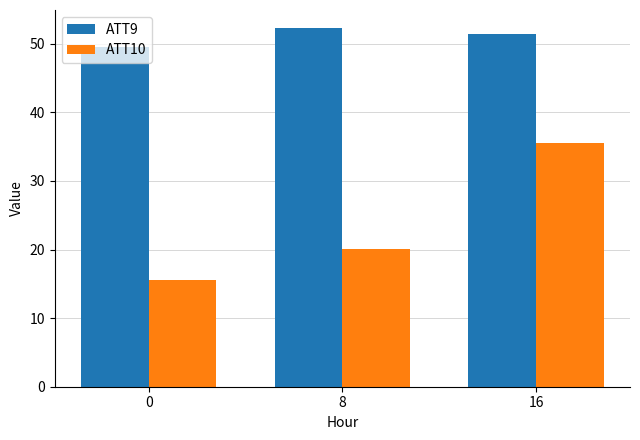

How many bars are there in each group?

2